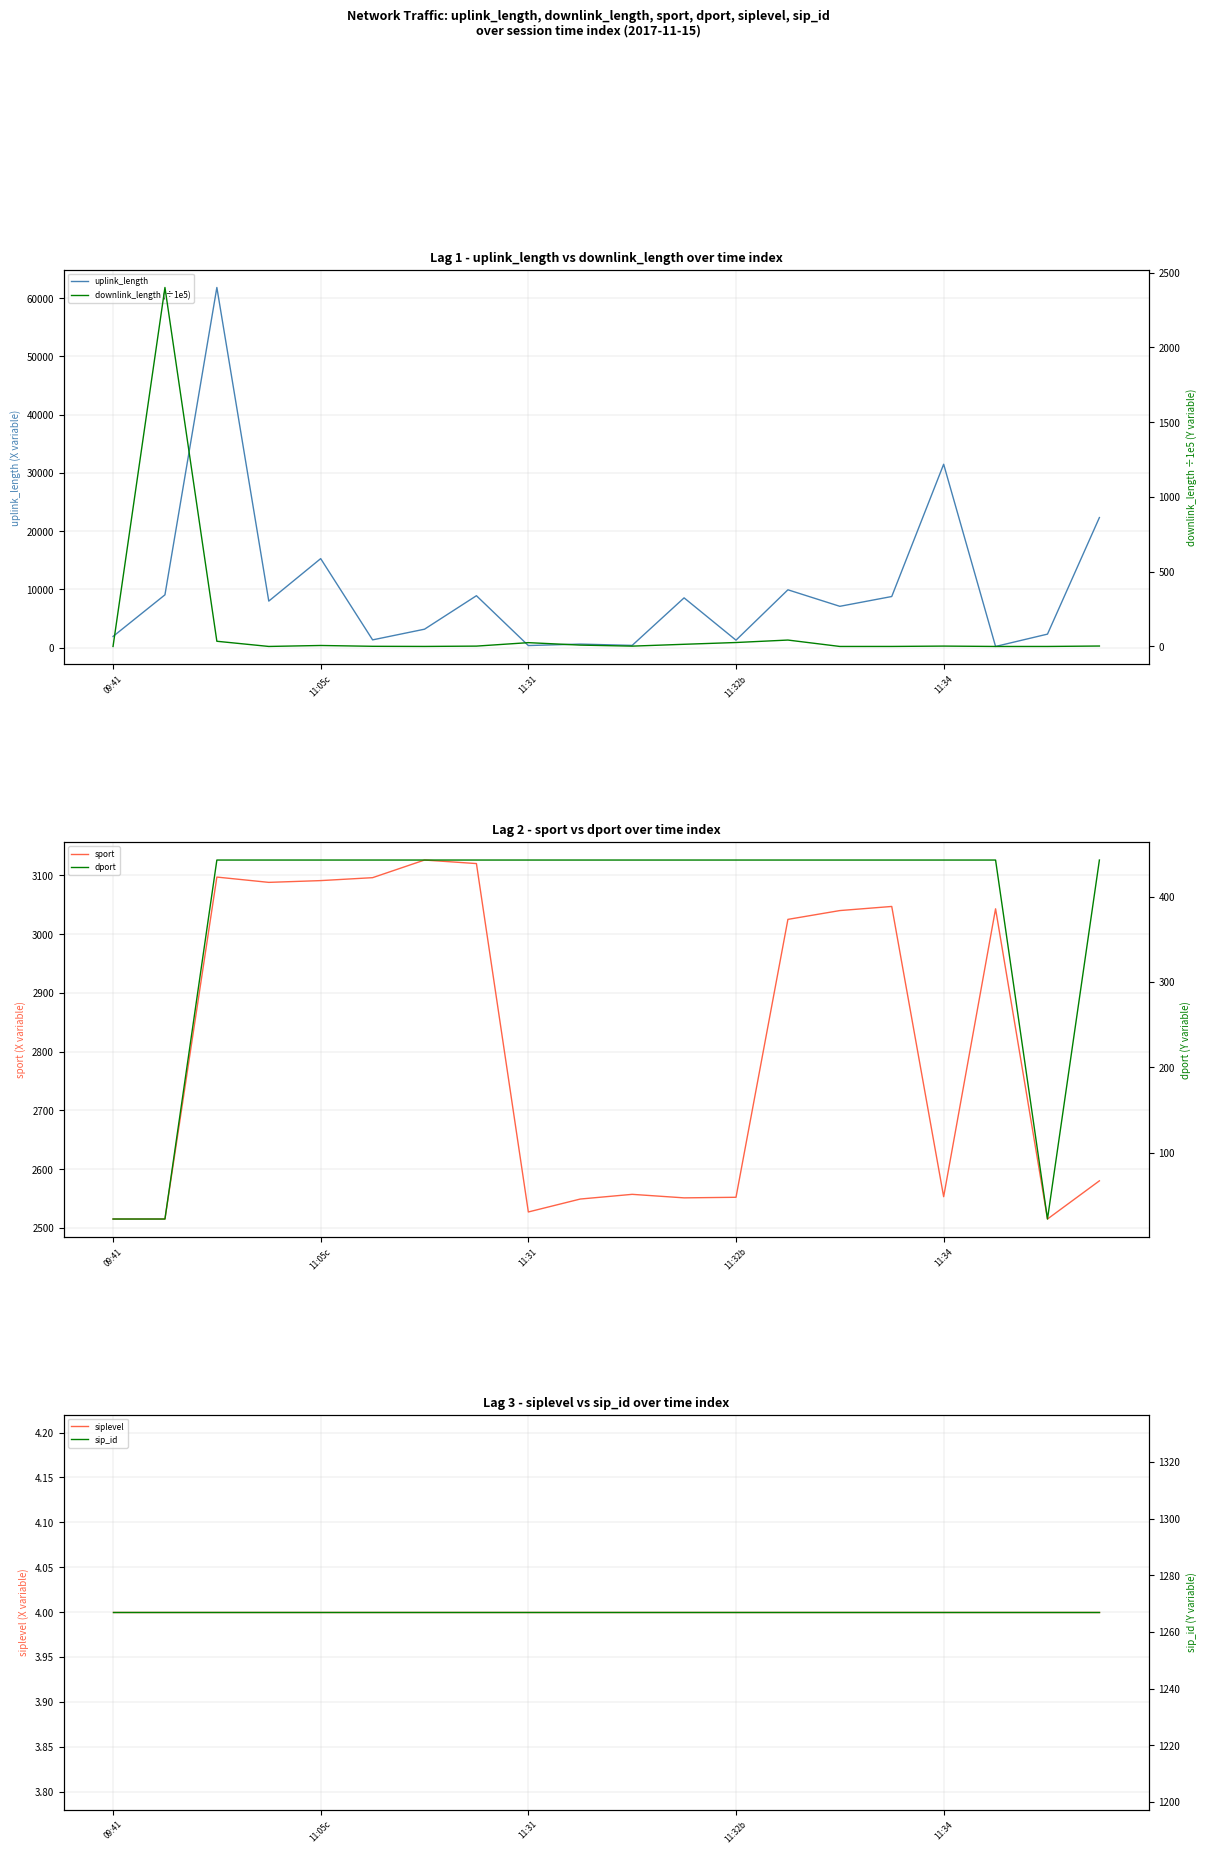

What is the sum of the downlink_length (÷1e5) values at 18 and 11:34?

6.5